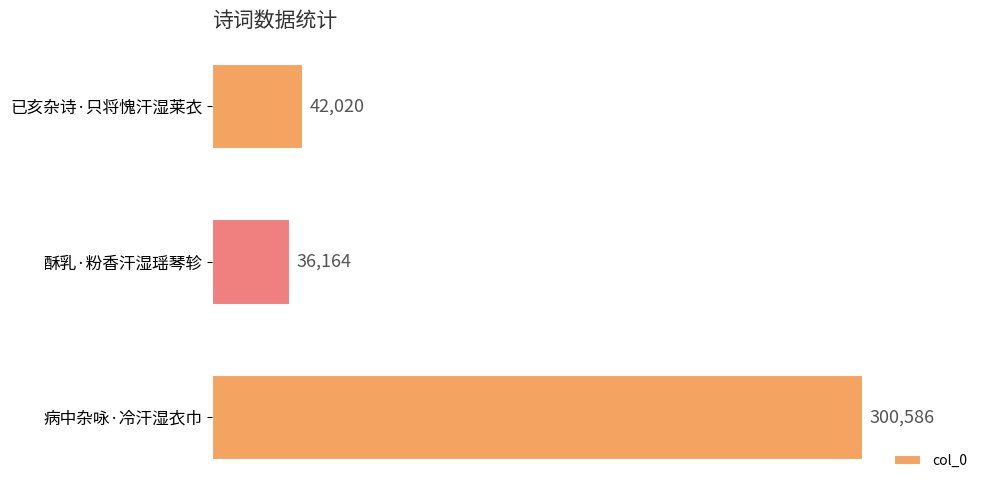

What is the difference between the maximum and minimum values?

264422